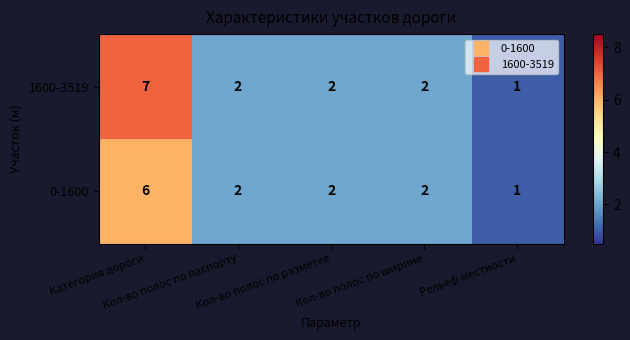

What is the total value across all series at Кол-во полос по паспорту?

4